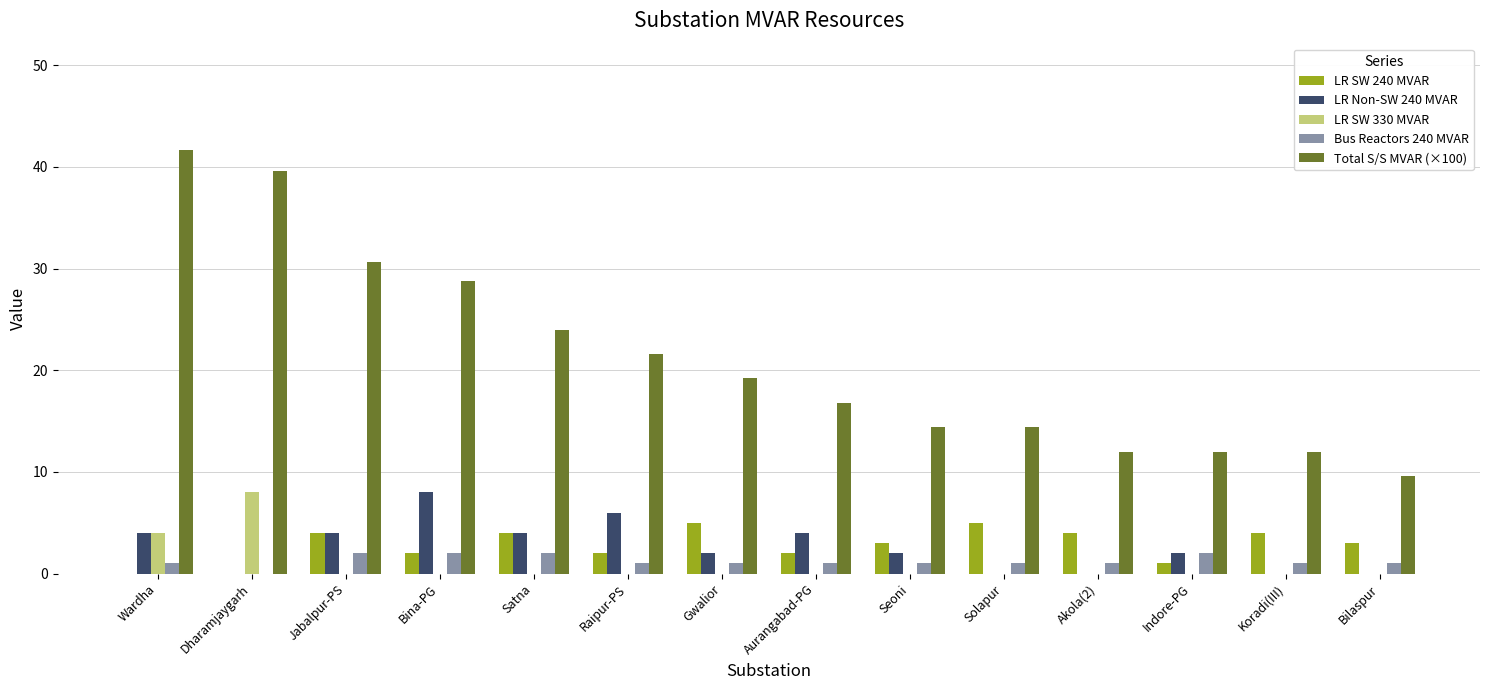

At which category does the chart reach its peak across all series?

Wardha